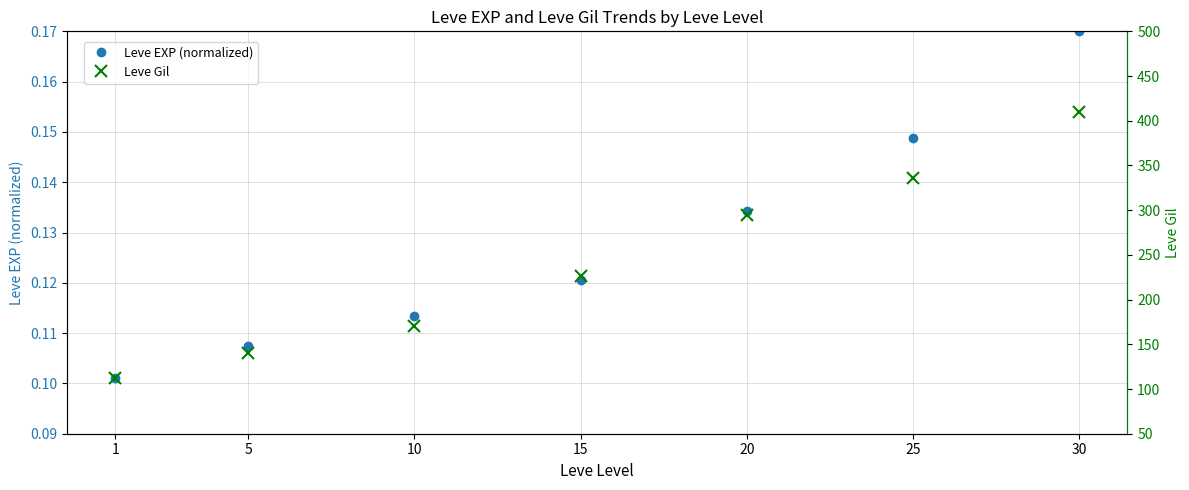

Which series has the widest spread of values?

Leve Gil